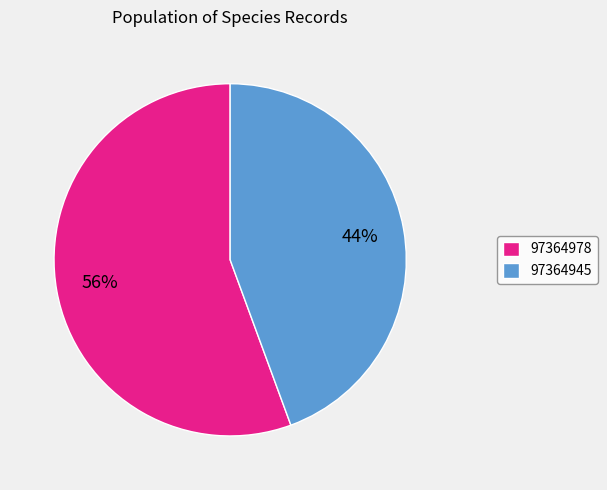

Count the number of slices in the pie.

2